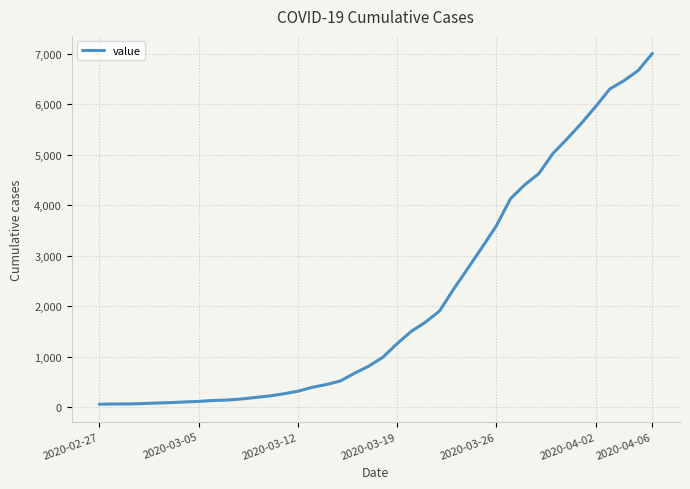

How many lines are shown in the chart?

1